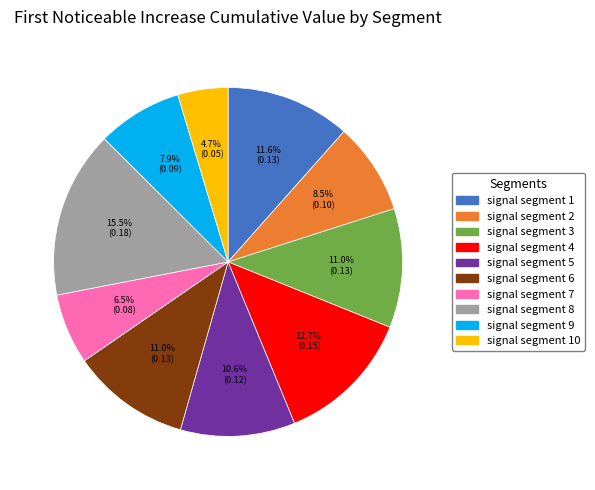

Is there any slice that represents more than half of the pie?

No